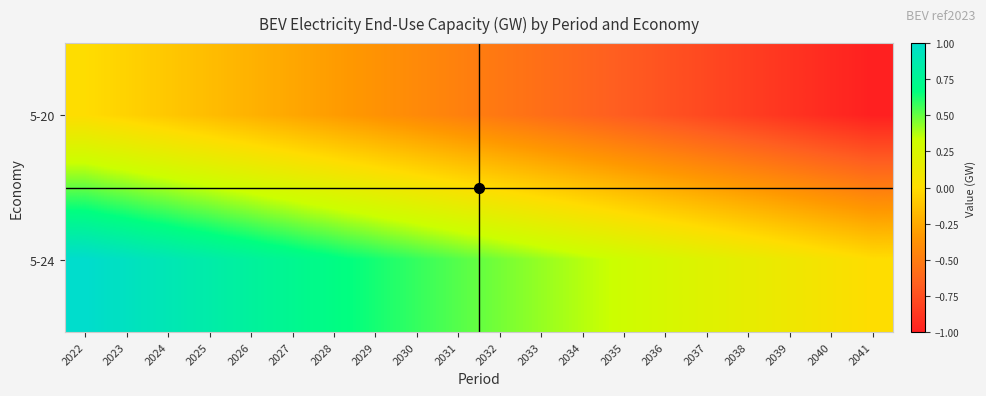

List the series in order of their overall mean, lowest first.

5-20, 5-24